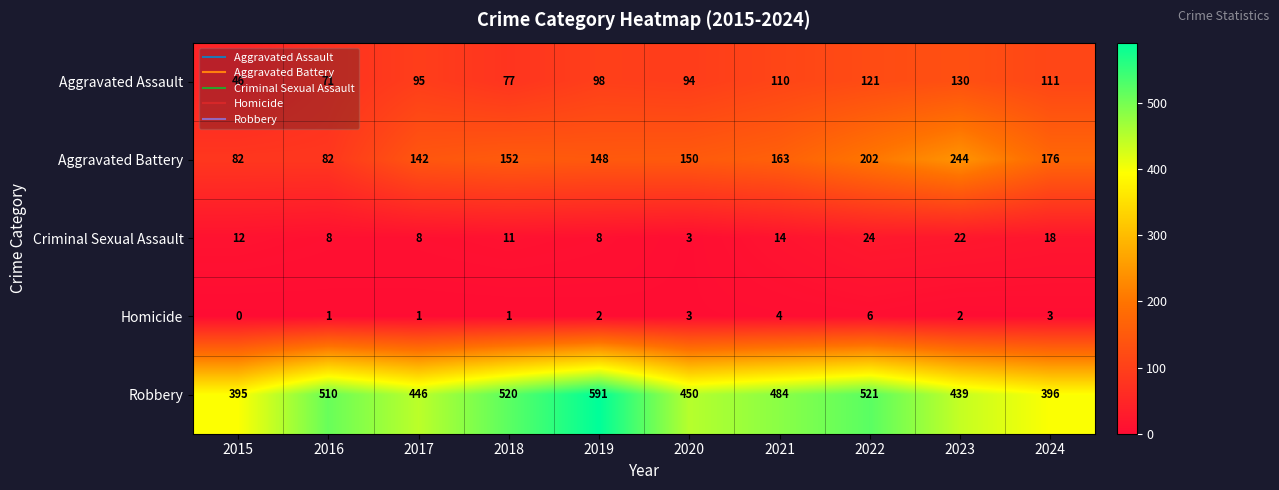

At how many categories does at least one series exceed 62?

10